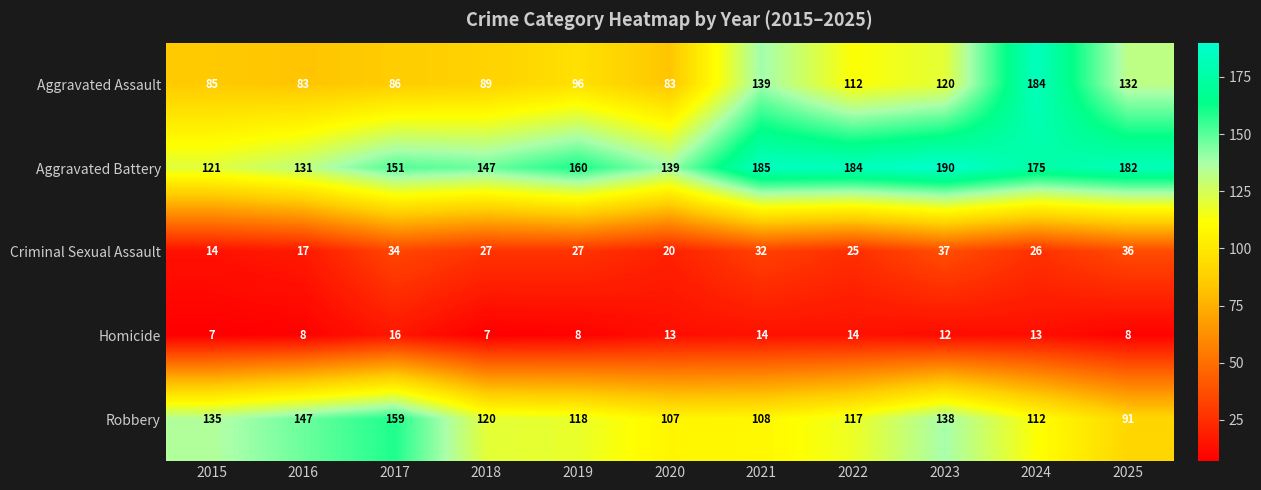

How many series are shown in this chart?

5